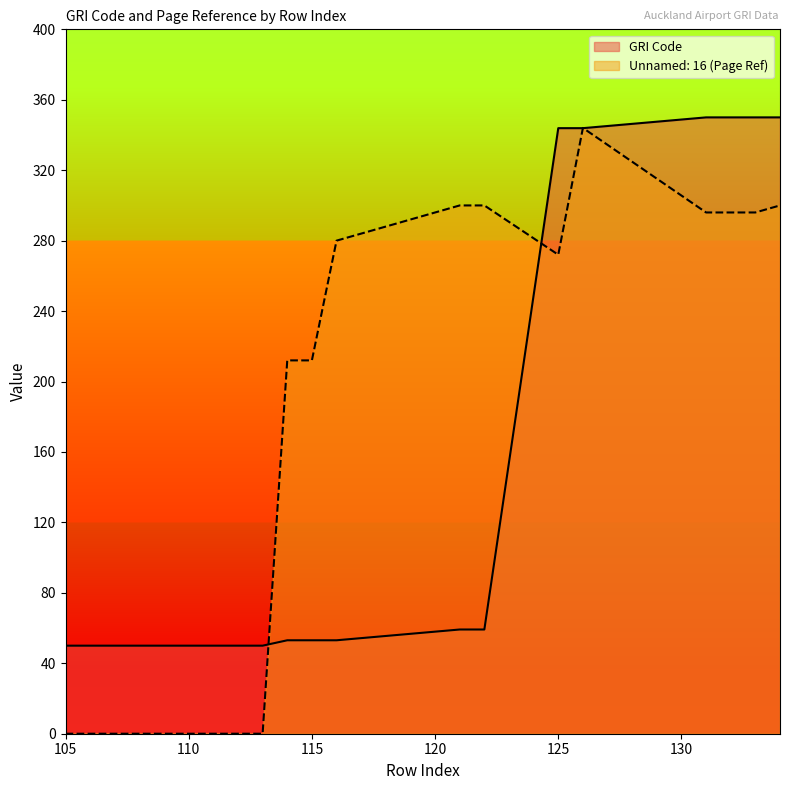

Rank the series at 109 from highest to lowest value.

GRI Code, Unnamed: 16